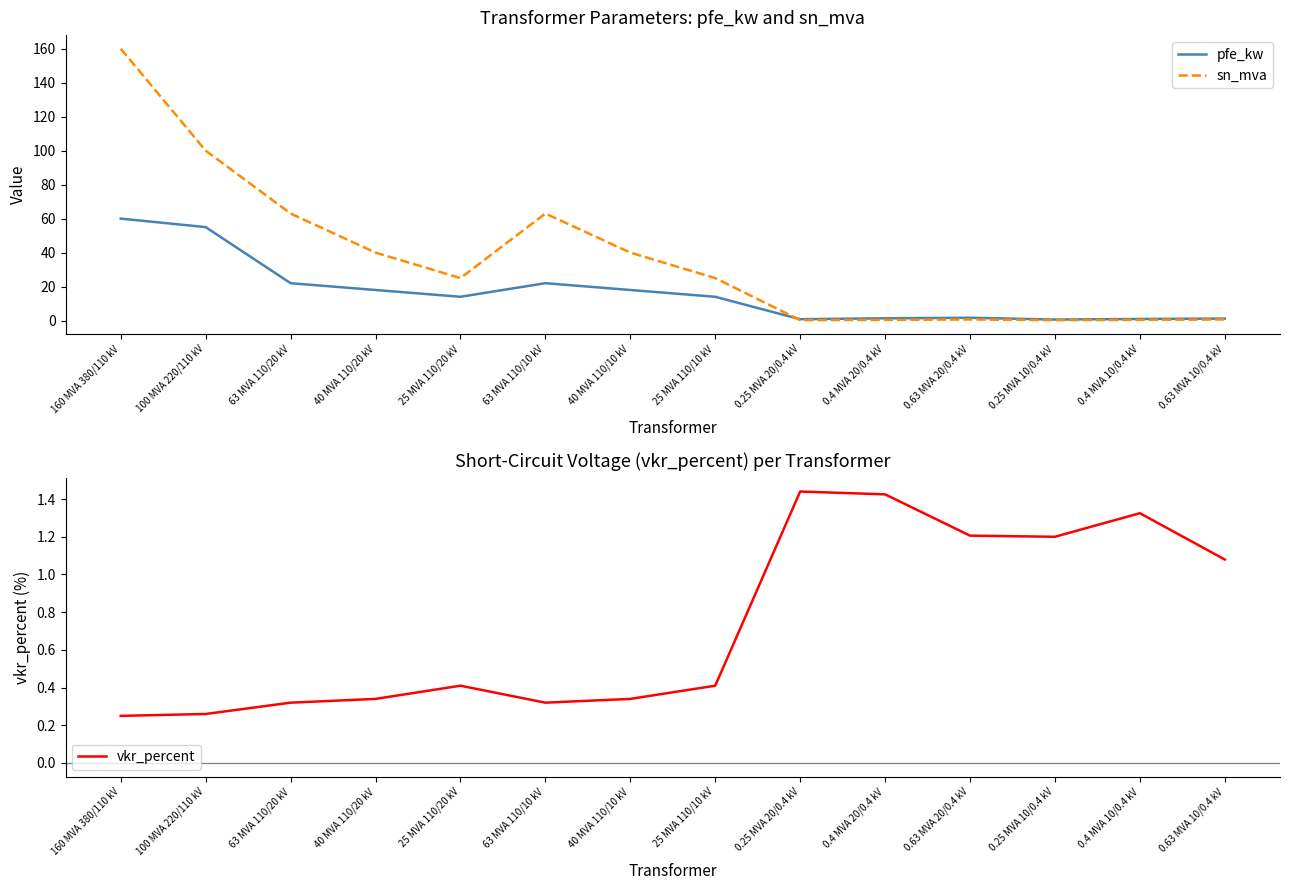

What position from the right is 100 MVA 220/110 kV?

13